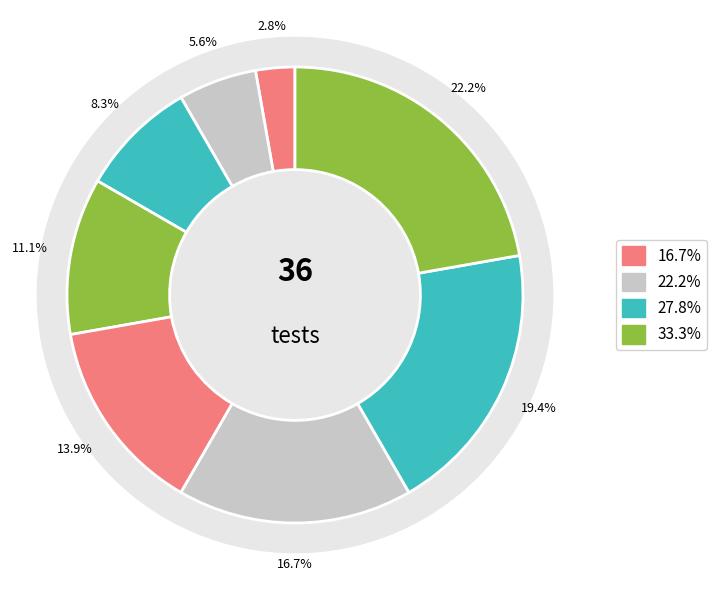

What is the largest slice in the pie chart?

8